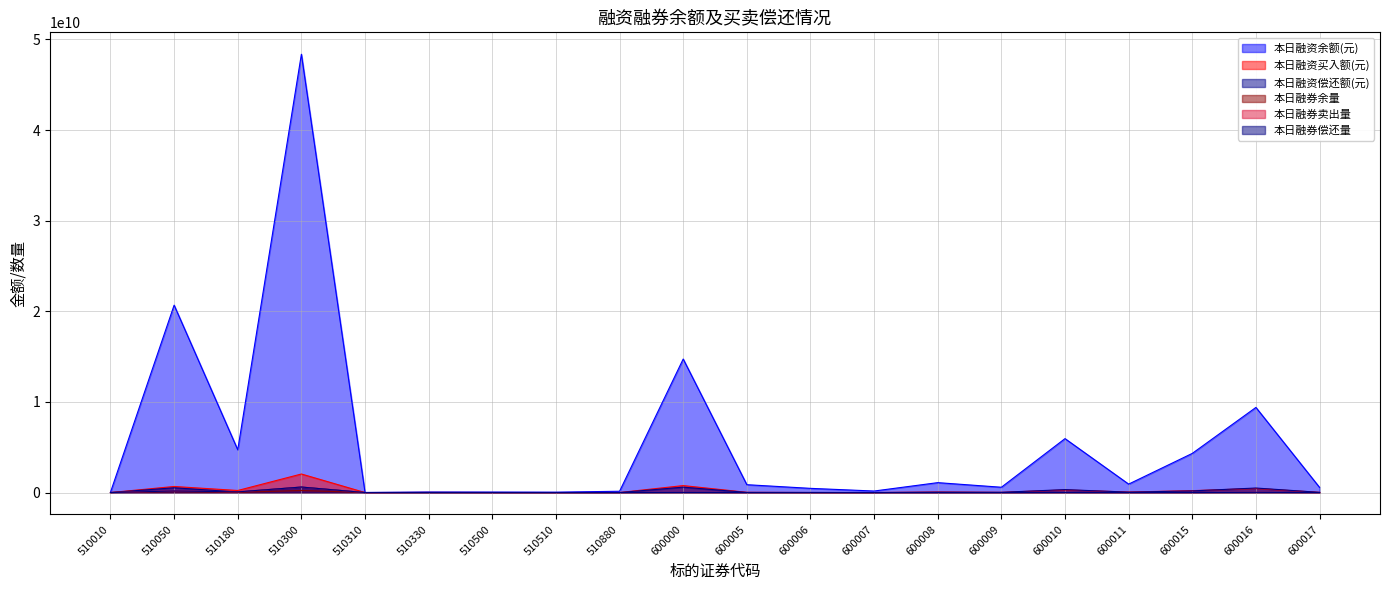

Which series changed the most between 510010 and 600009?

本日融资余额(元)